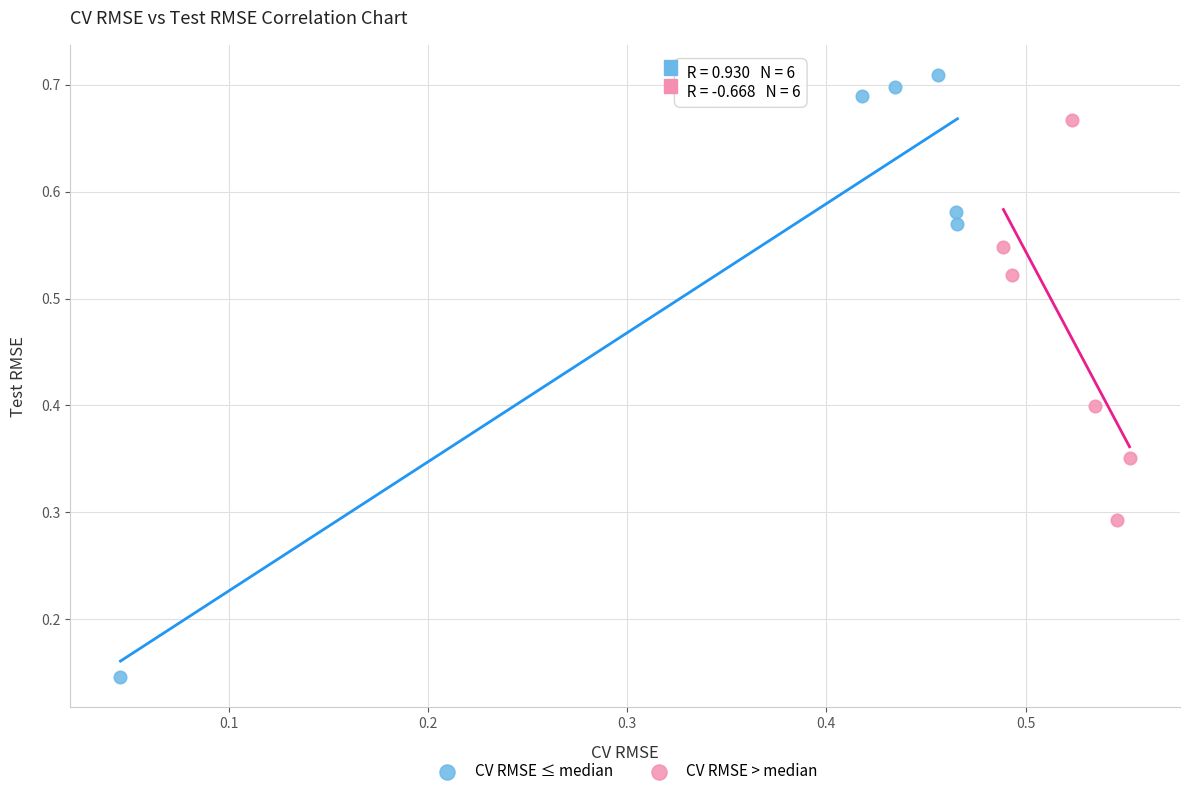

Which series contains the lowest Y value?

CV RMSE ≤ median